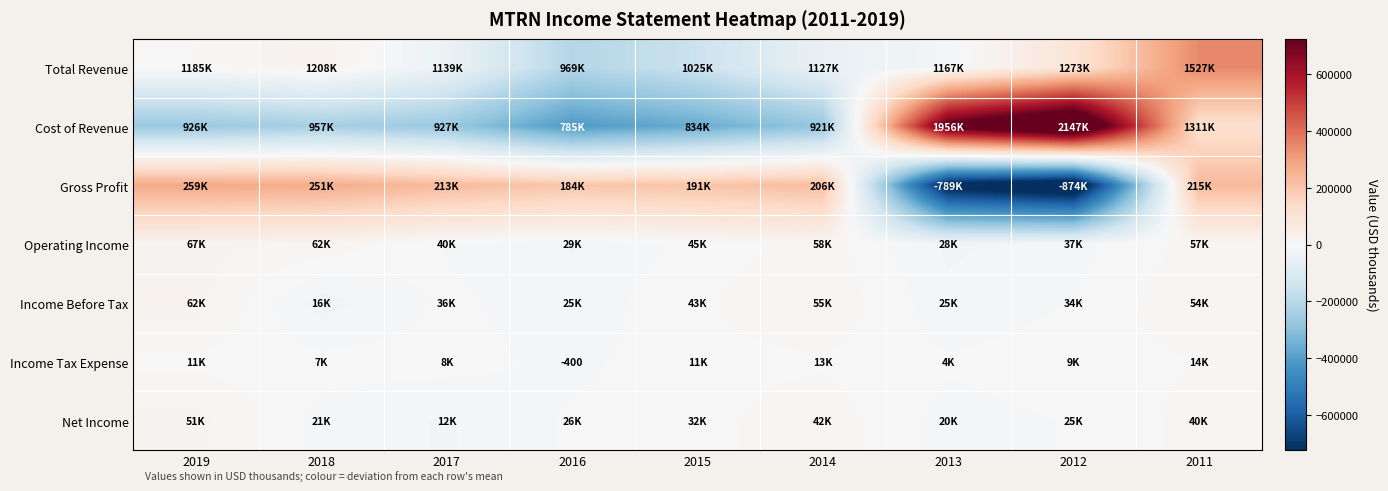

At which category does the chart reach its peak across all series?

2012